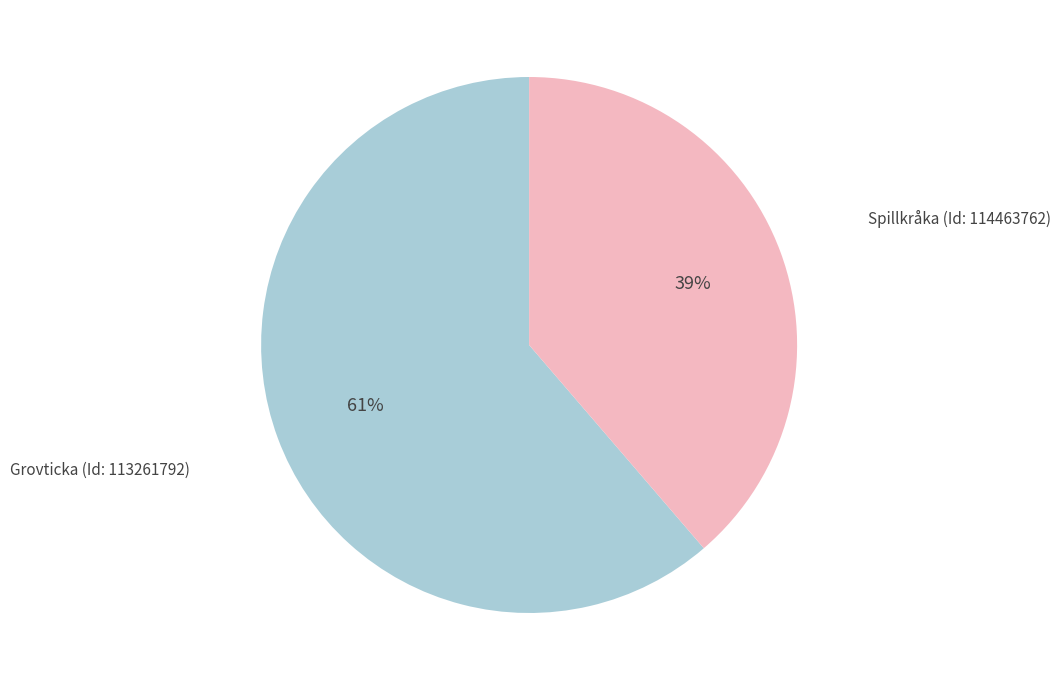

Does any single category account for the majority?

Yes